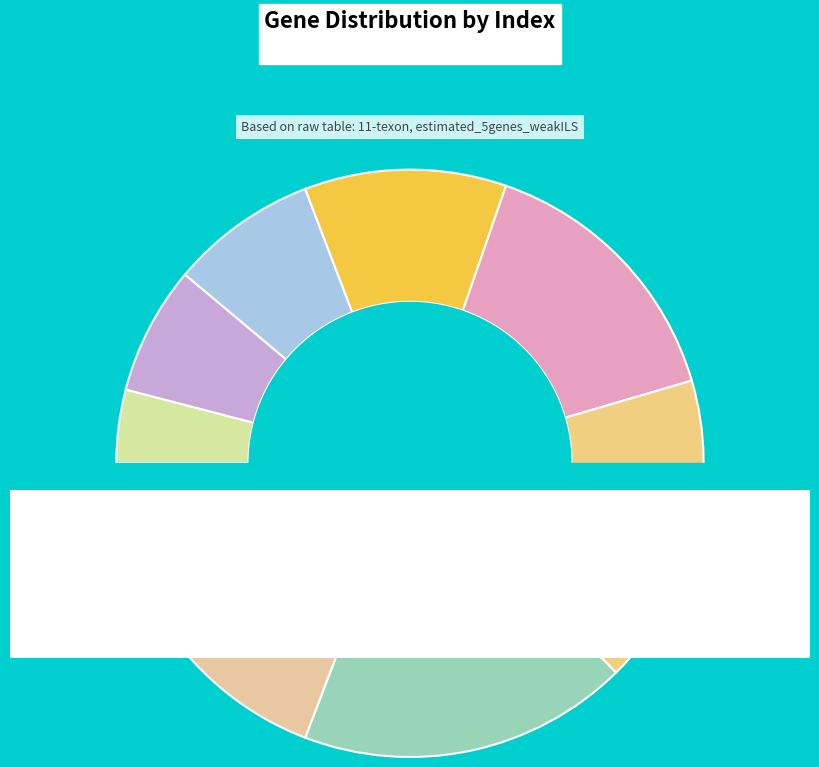

Rank the categories by value from lowest to highest.

0, 4, 7, 8, 11, 15, 17, 18, 19